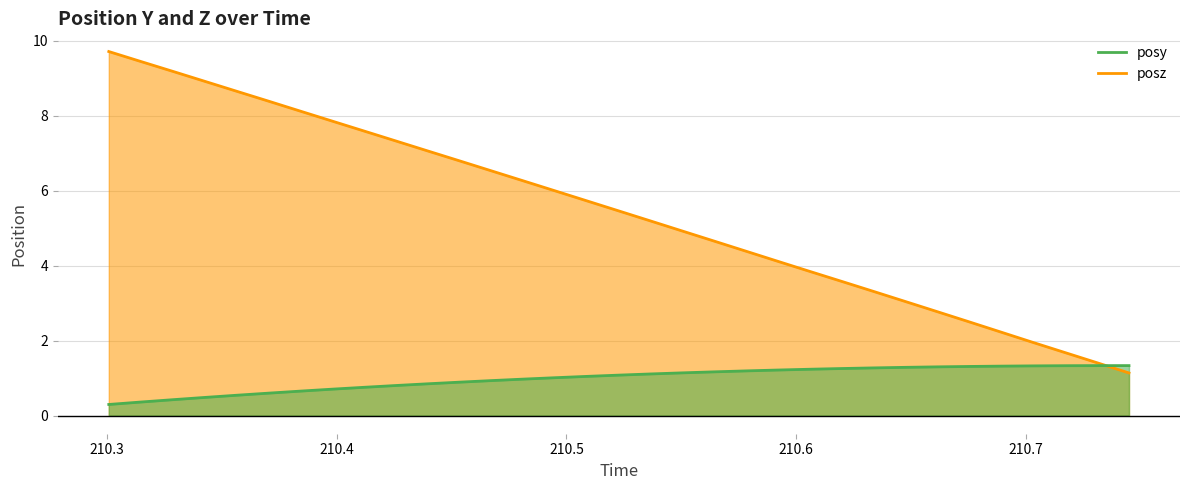

At how many categories does at least one series exceed 7?

11